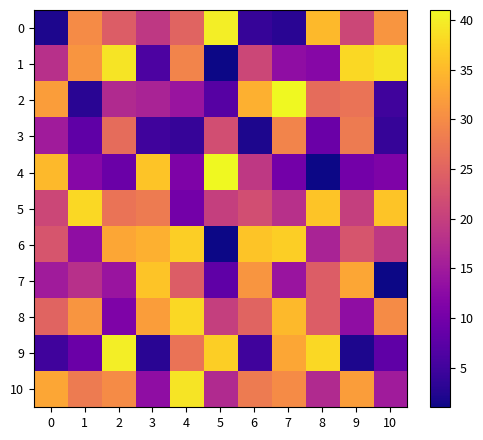

Count the number of categories in the chart.

11